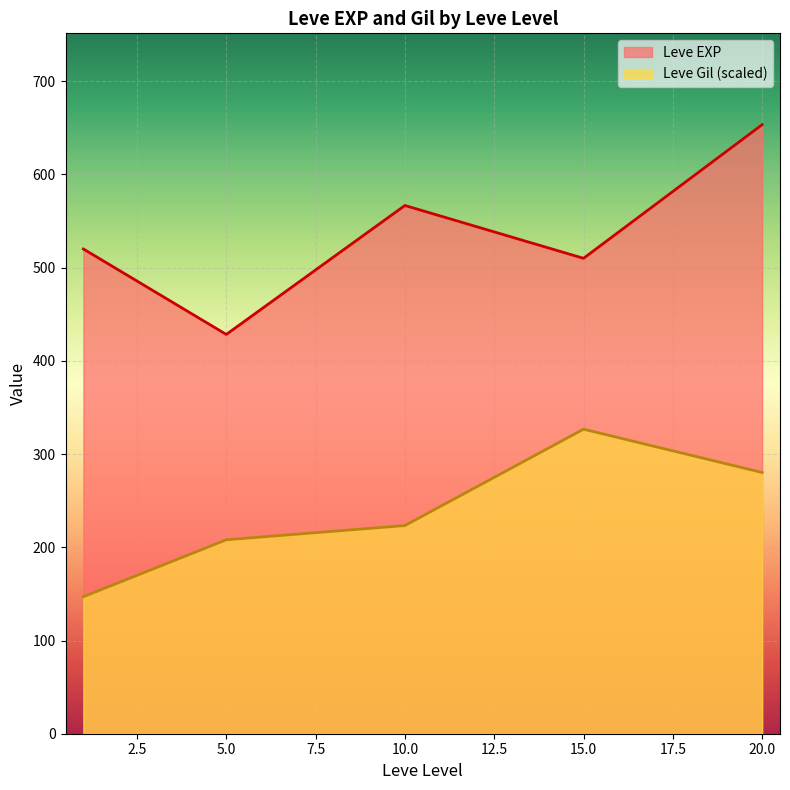

Which category has the highest value across all series?

20.0